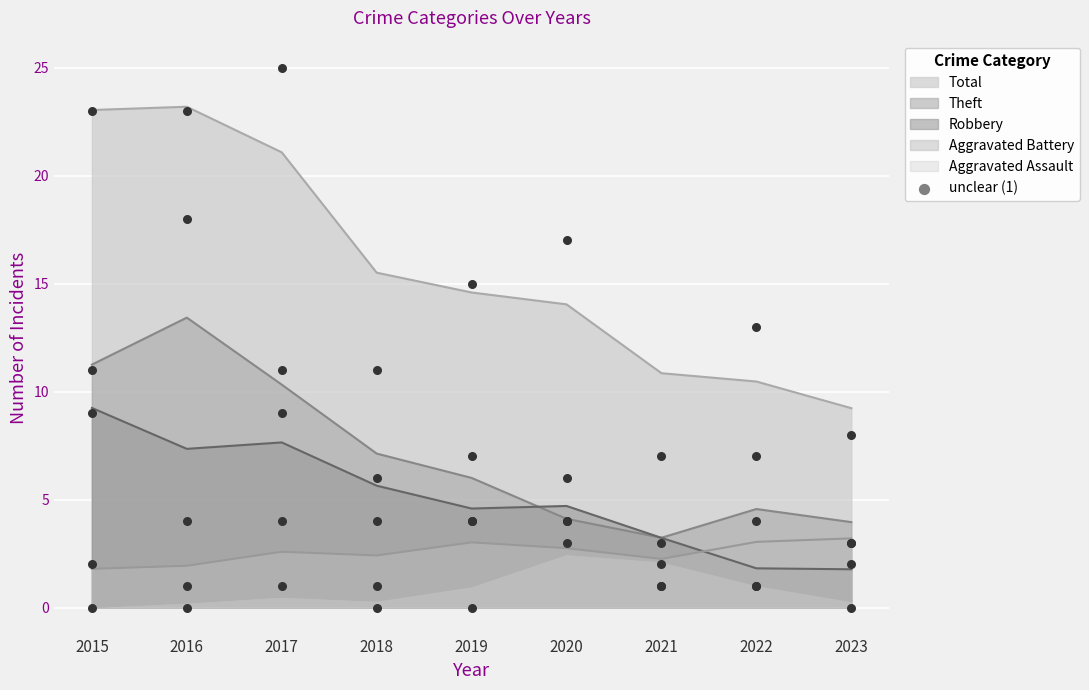

Which series has the widest spread of Y values?

Total